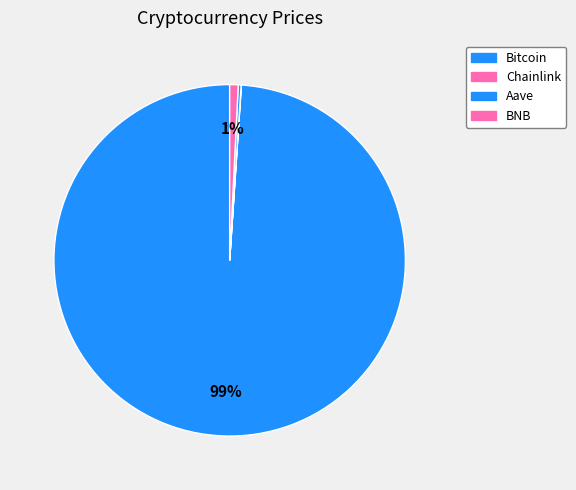

Combined, what portion of the pie is Chainlink and Aave?

0.3%